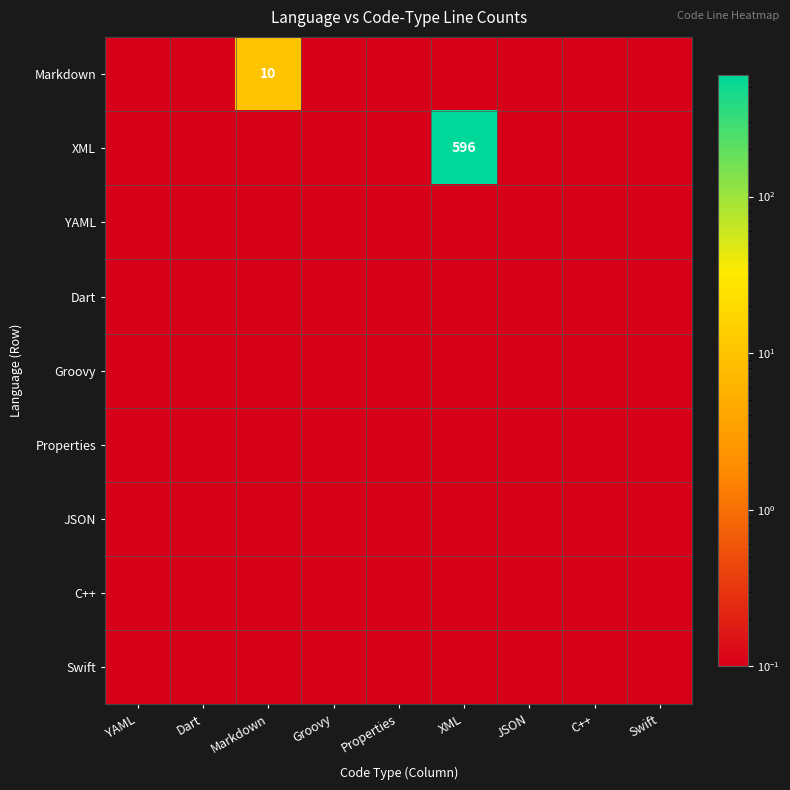

At how many categories does at least one series exceed 348?

1